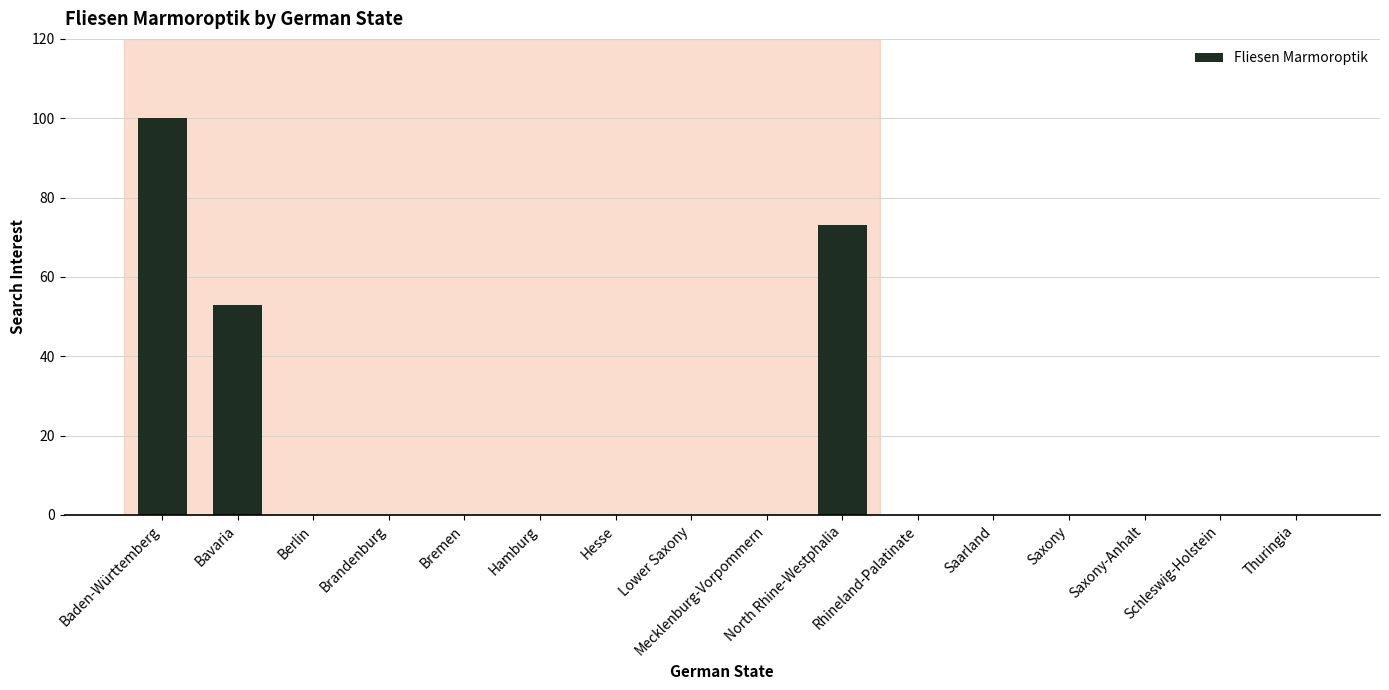

What is the greatest value displayed?

100